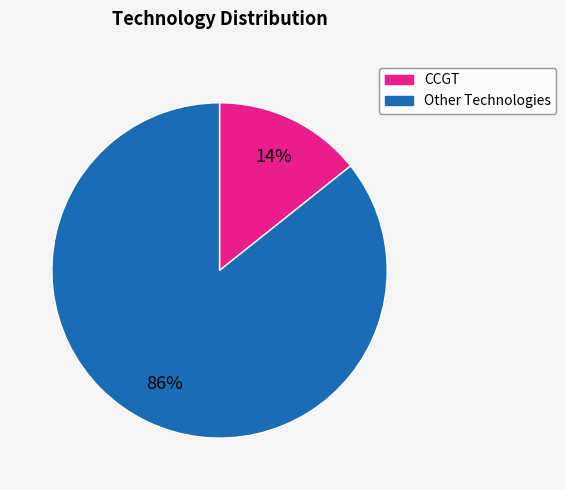

To the nearest percent, what is the average slice percentage?

50%